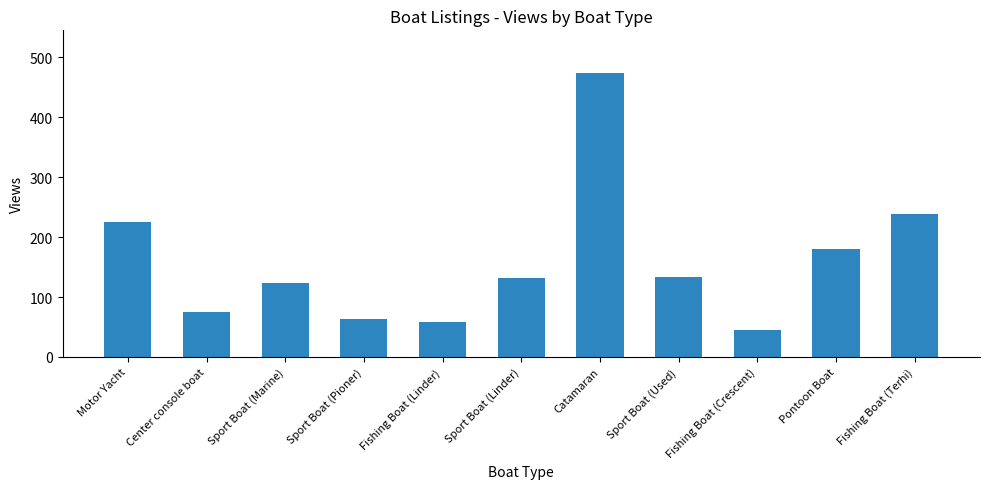

Are the bars horizontal?

No